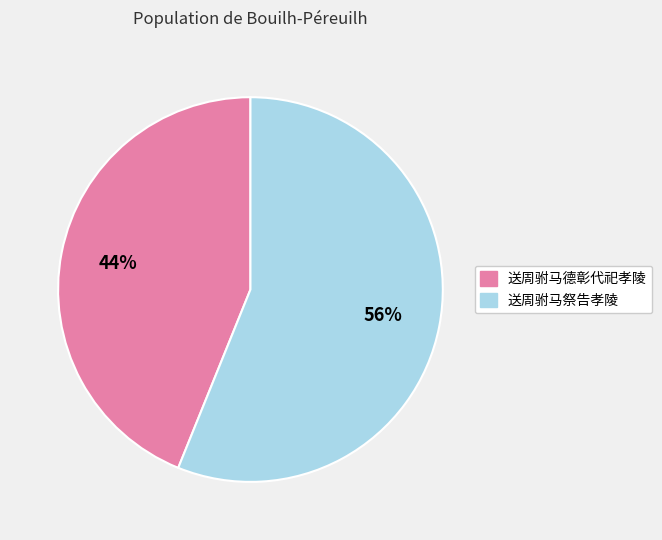

To the nearest percent, what is the difference between the largest and smallest slice percentages?

12%